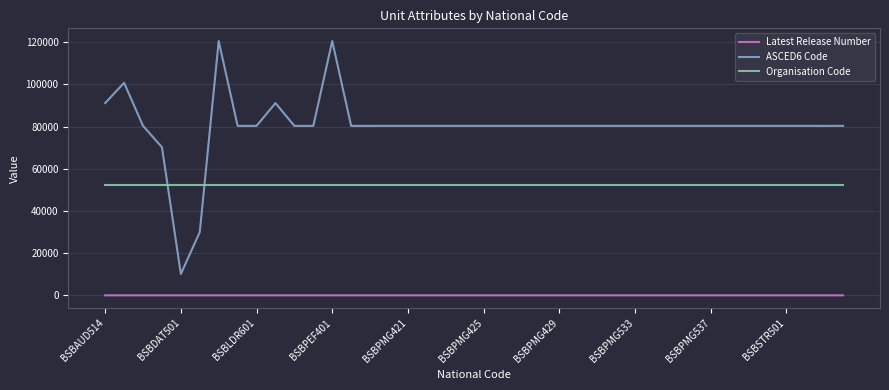

Which series has the widest spread of values?

ASCED6 Code